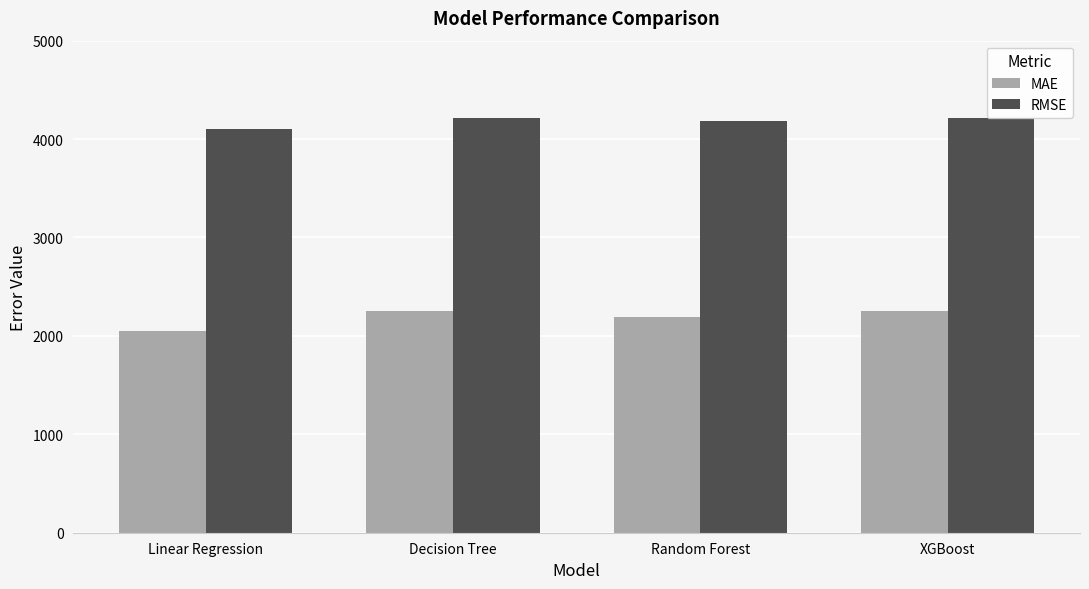

At which label does MAE first exceed 2257?

Decision Tree